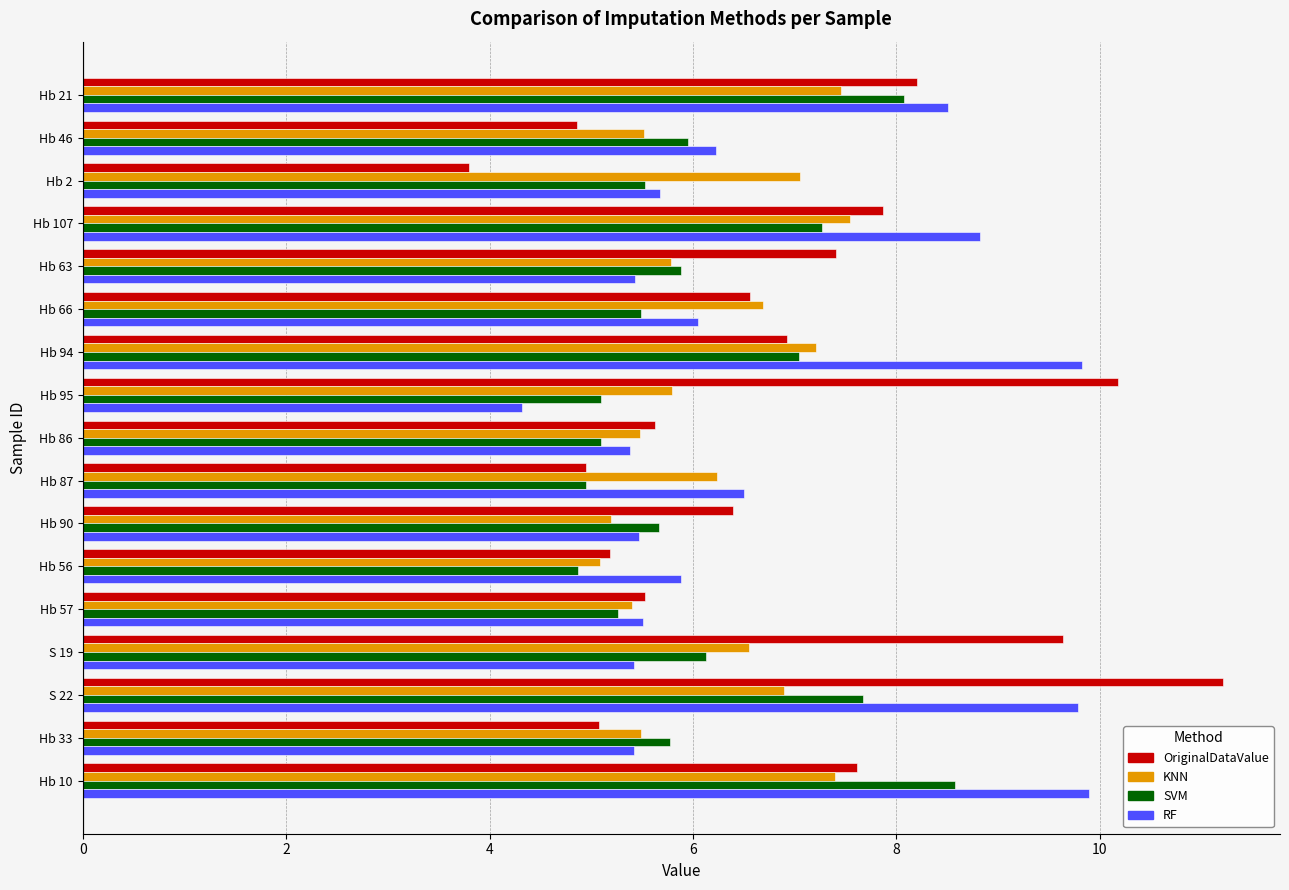

How many data points does each series have?

17